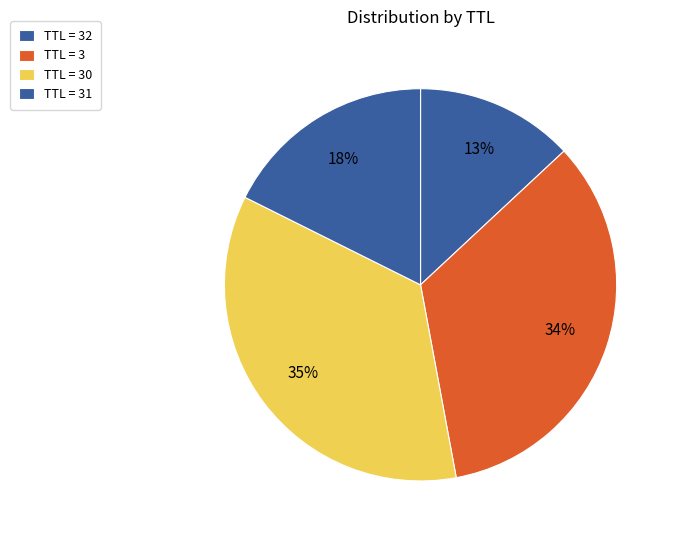

Is there a majority slice in this chart?

No